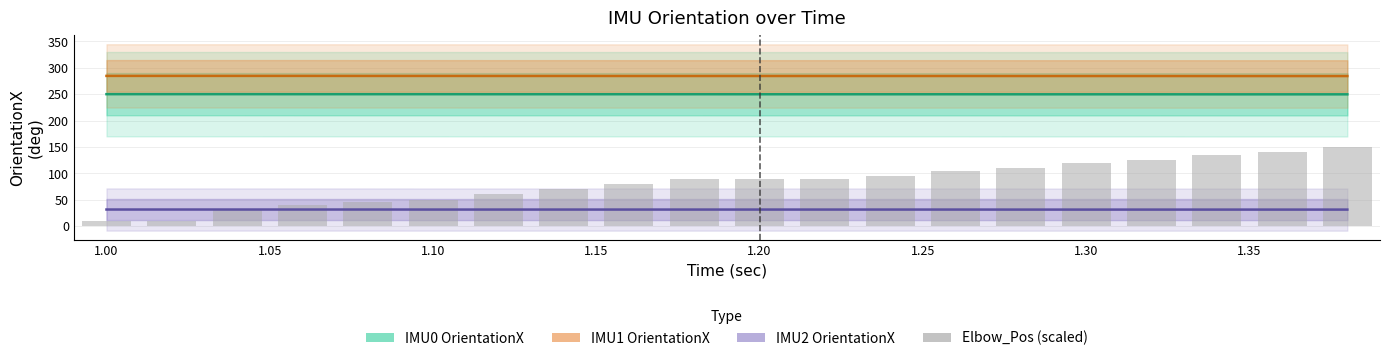

Which series has the largest range (max minus min)?

Elbow_Pos (scaled)